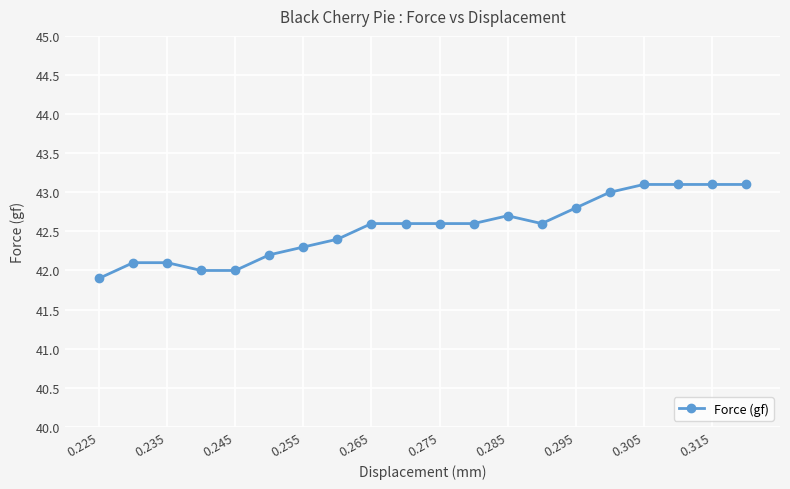

What is the difference between the second highest and minimum values?

1.2